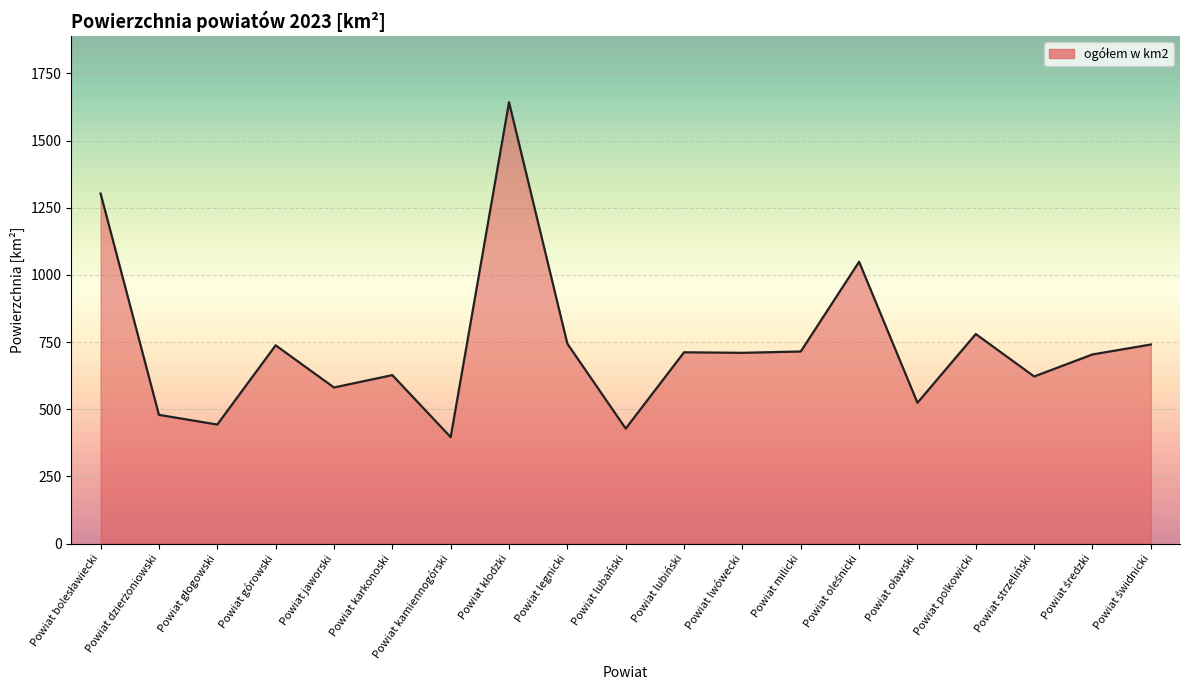

Approximately how many times larger is the value at Powiat lubański compared to Powiat legnicki?

0.6